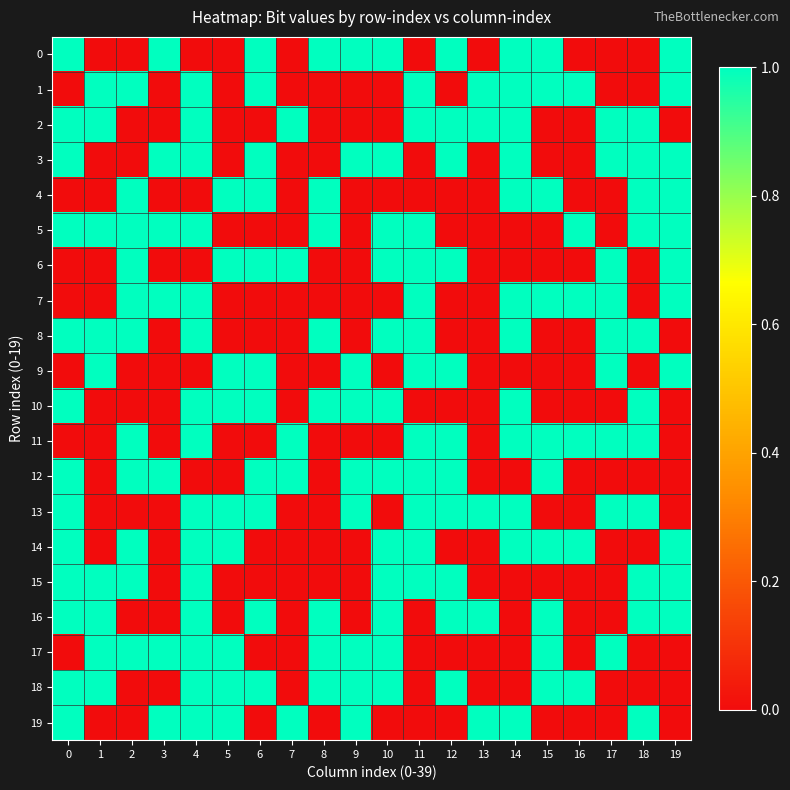

What is the difference between the highest and lowest values at 18?

1